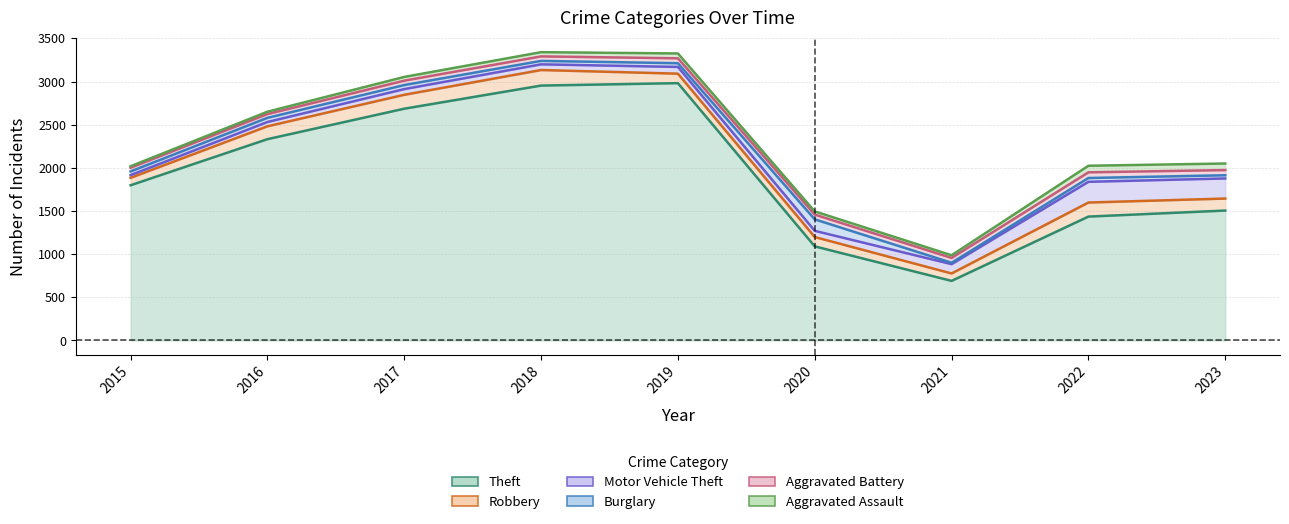

What is the total value across all series at 2016?

2650